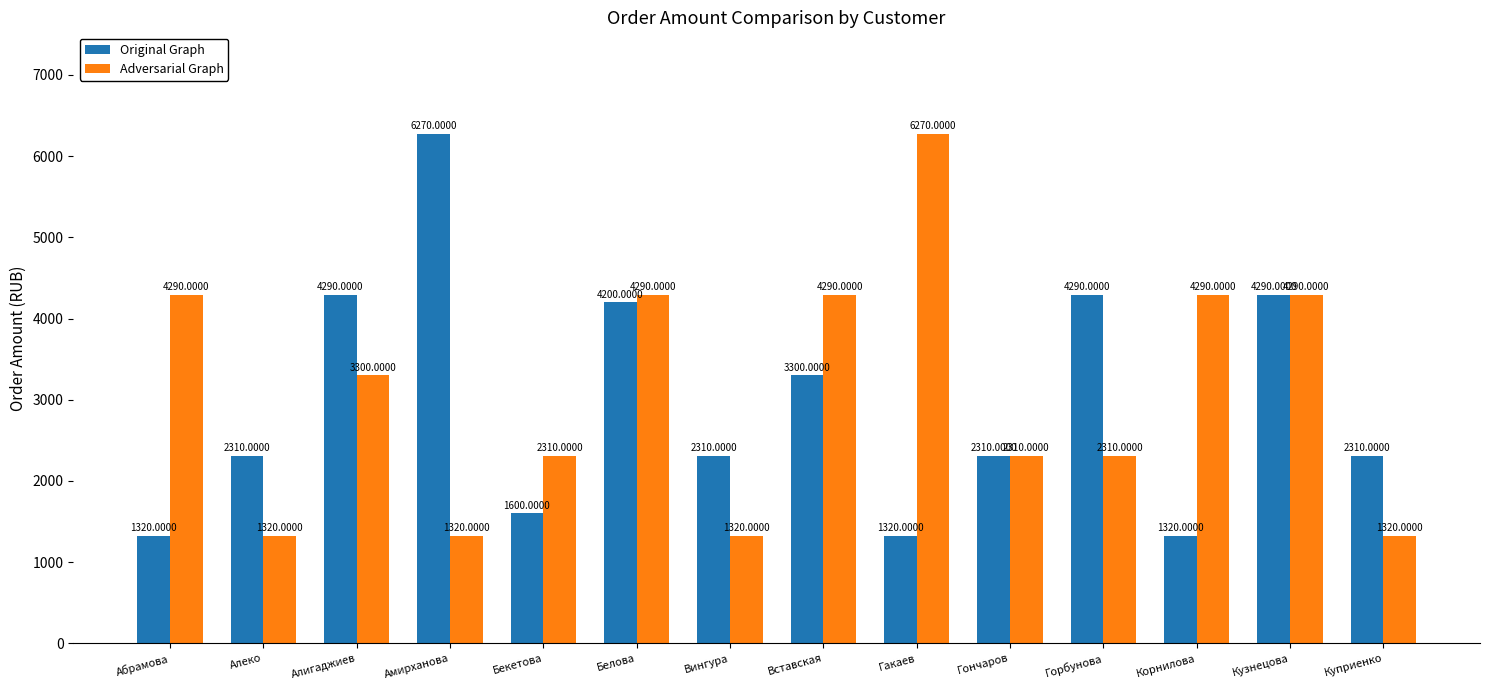

What is the approximate value of Adversarial Graph at Гакаев, to the nearest 50?

6250